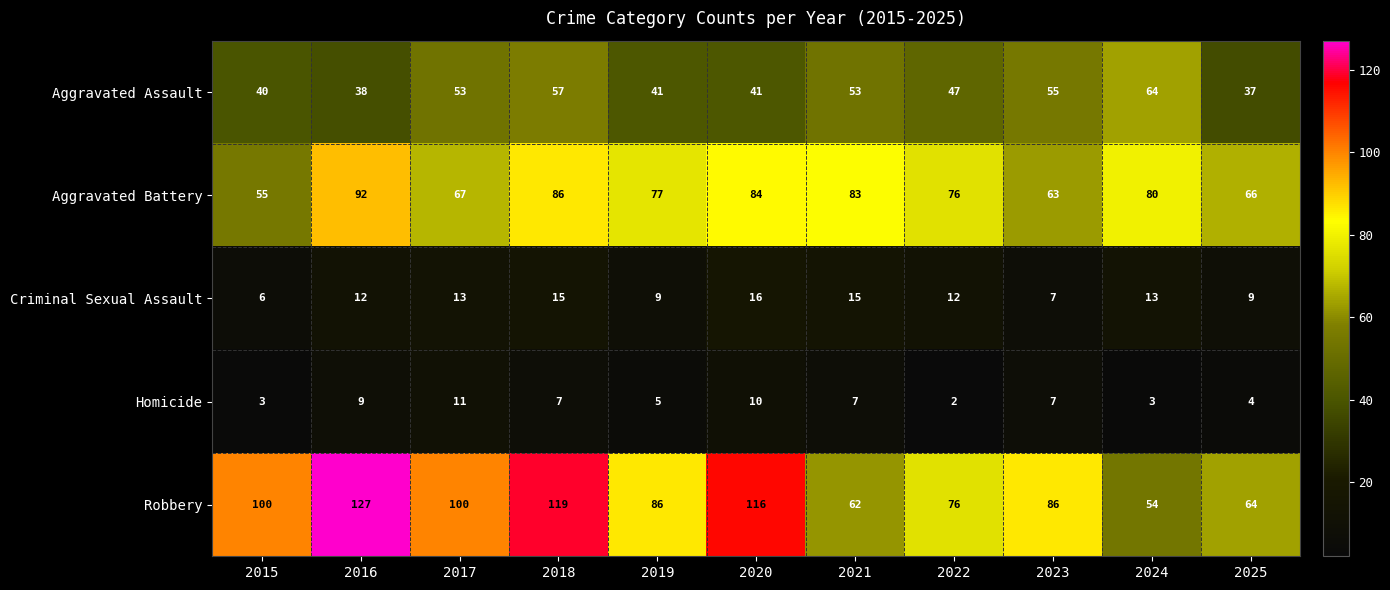

Between 2016 and 2022, which series saw the biggest shift?

Robbery